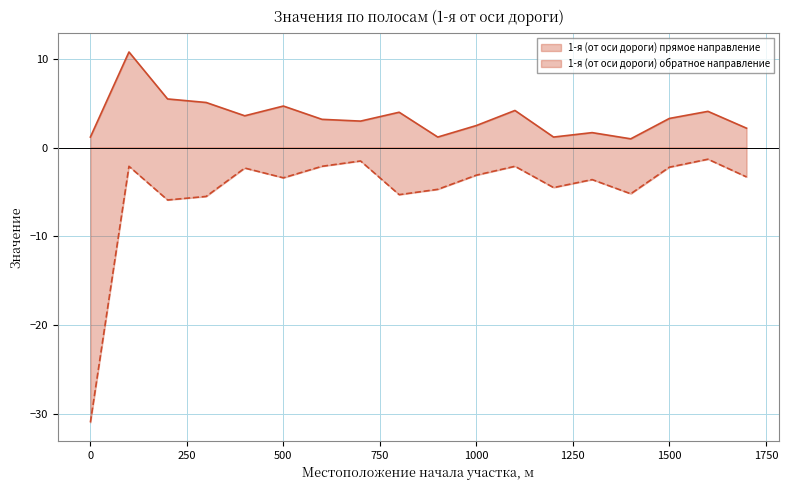

Between 800 and 1500, which series saw the biggest shift?

1-я (от оси дороги) обратное направление